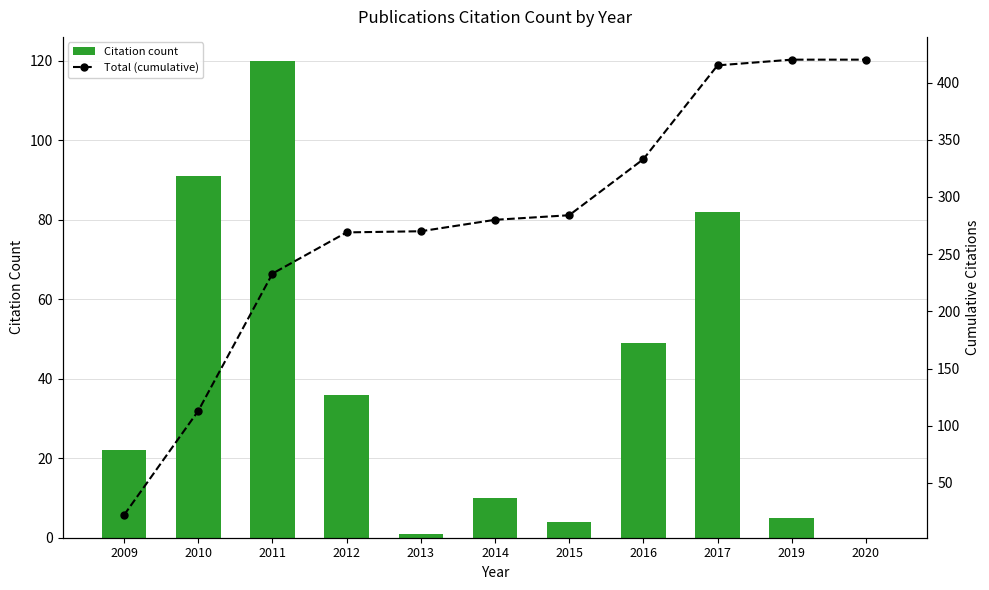

At which label does Total (cumulative) reach its minimum?

2009